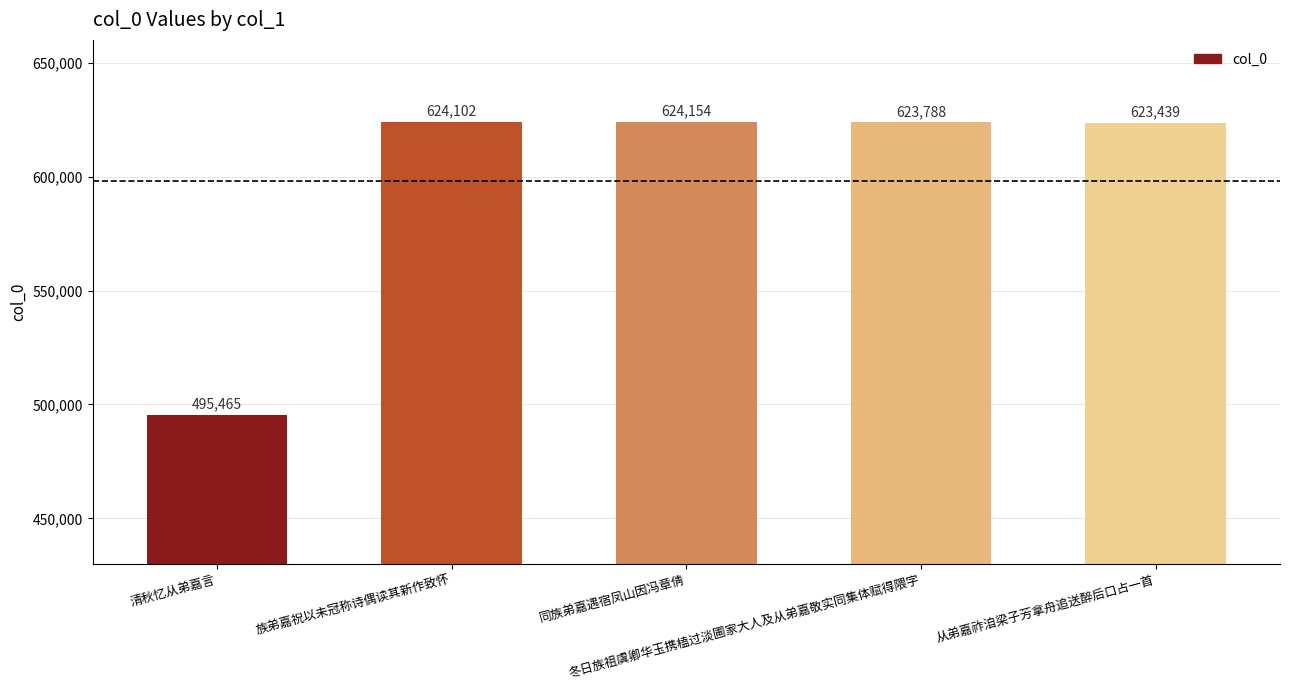

What is the label of the 2nd bar from the left?

族弟嘉祝以未冠称诗偶读其新作致怀